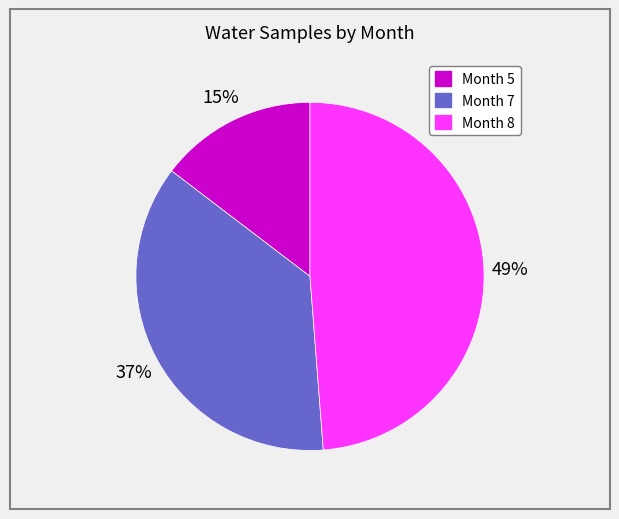

Is there any slice that represents more than half of the pie?

No